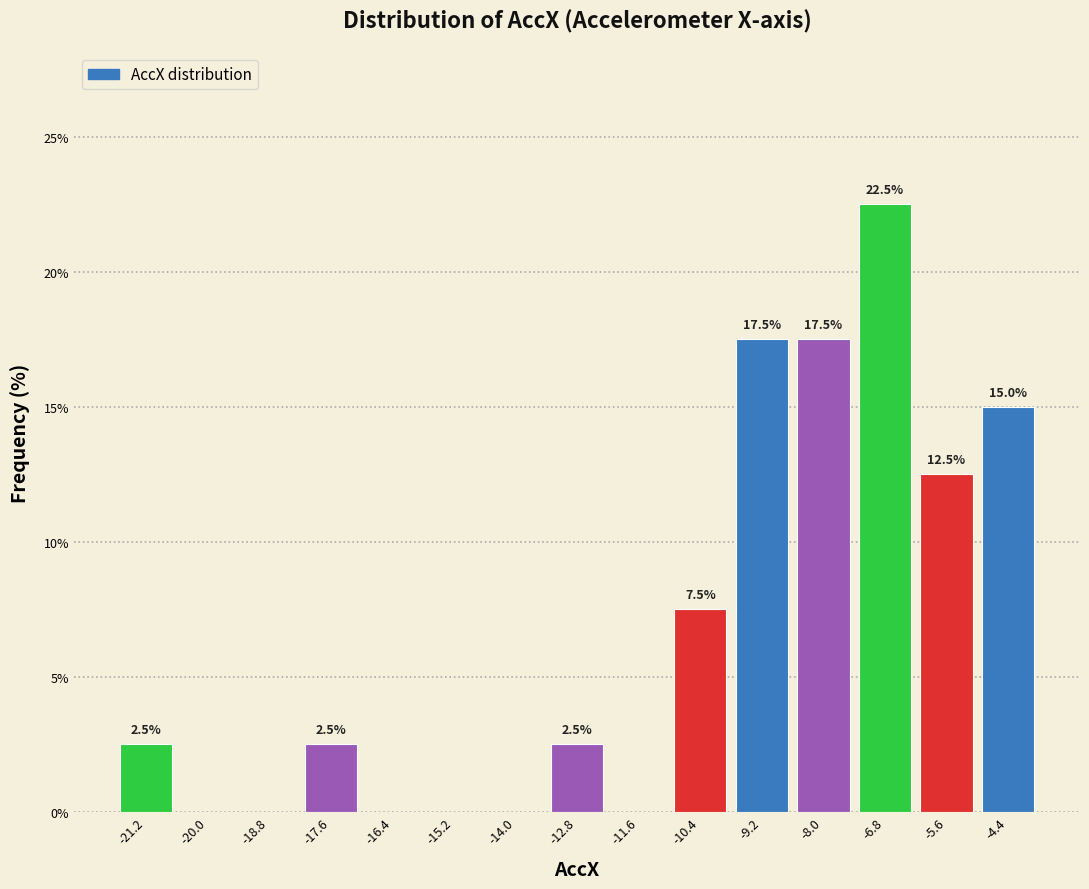

Which range on the x-axis has the tallest bar?

-7.4 to -6.2